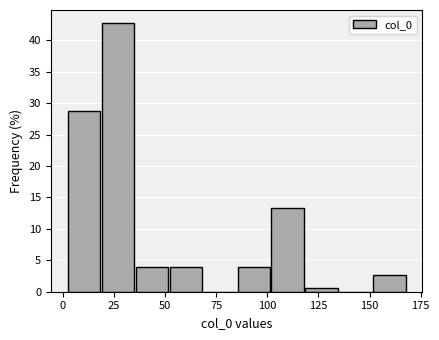

Around what value on the x-axis is the tallest bar? Give the approximate position of its centre, as read against the axis.

25